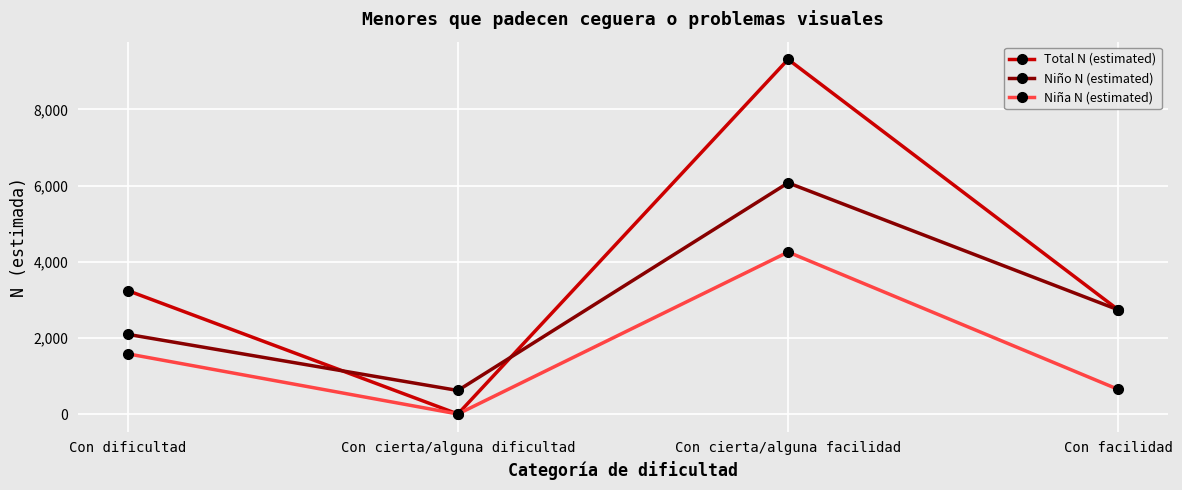

At which label does Niño N (estimated) reach its peak?

Con cierta/alguna facilidad